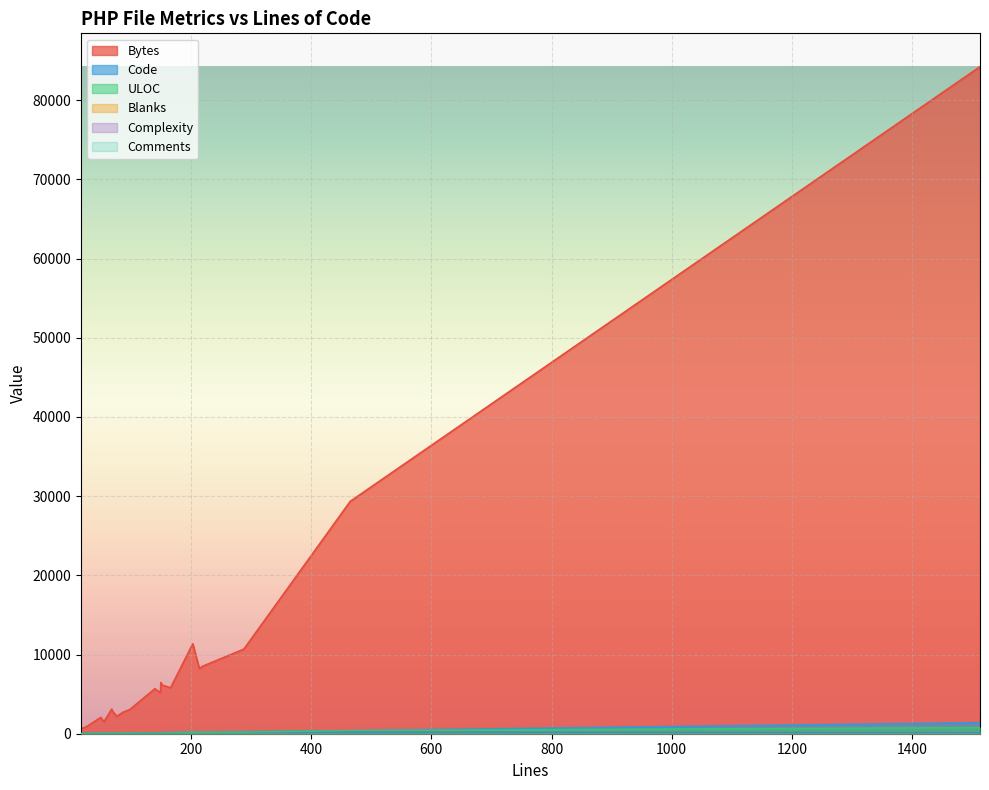

Rank the categories by Blanks value from lowest to highest.

17, 17, 25, 55, 68, 50, 150, 152, 76, 73, 72, 166, 203, 98, 87, 140, 214, 149, 219, 288, 465, 1513